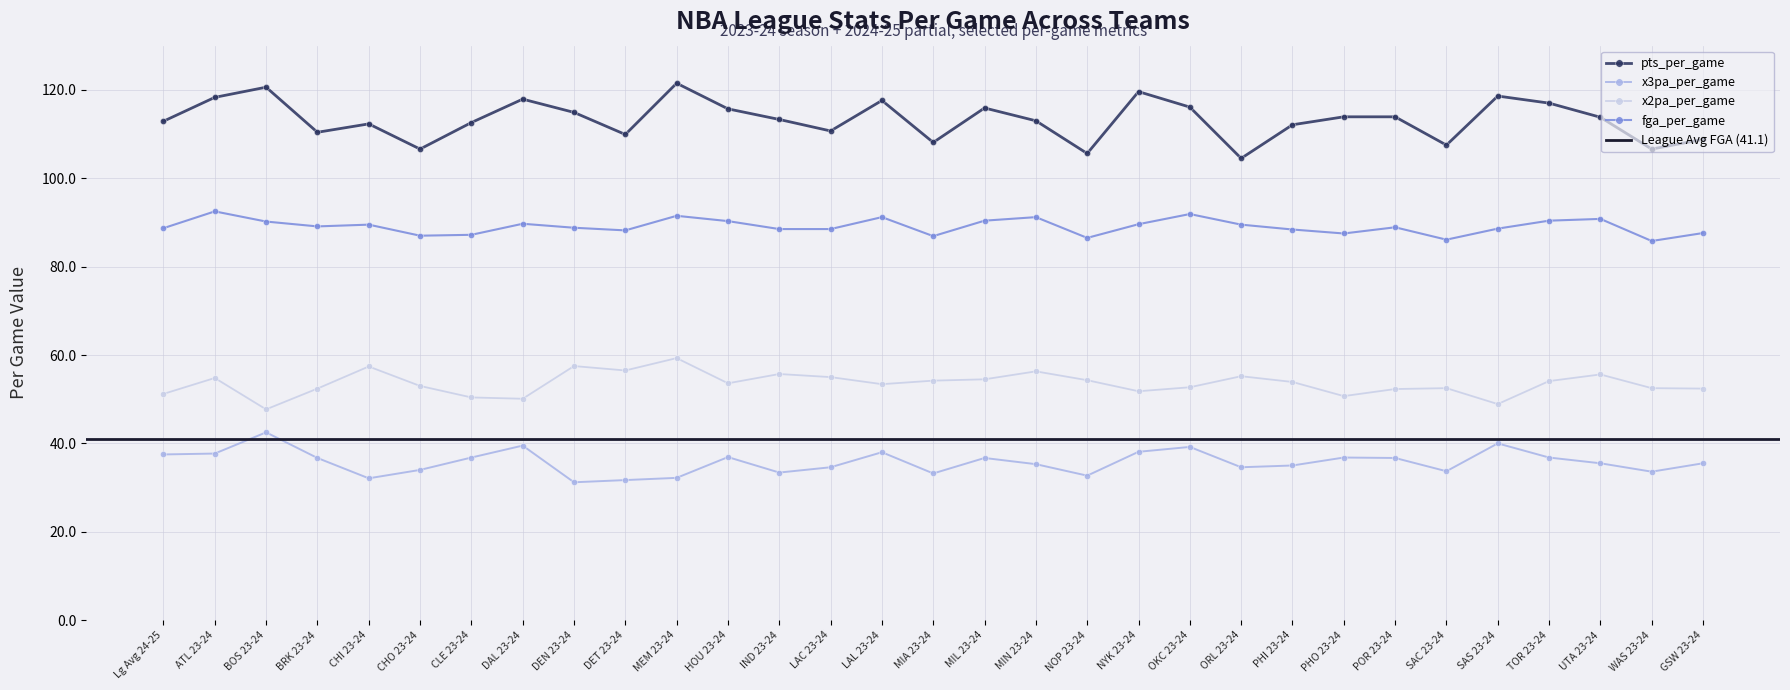

The value of pts_per_game at SAS 23-24 is 118.6. True or false?

True